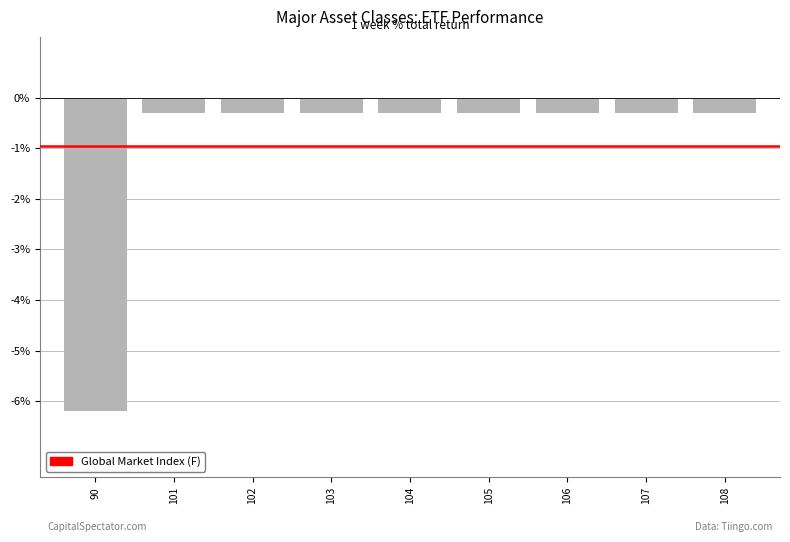

The chart shows a value of -0.3 at 107. True or false?

True